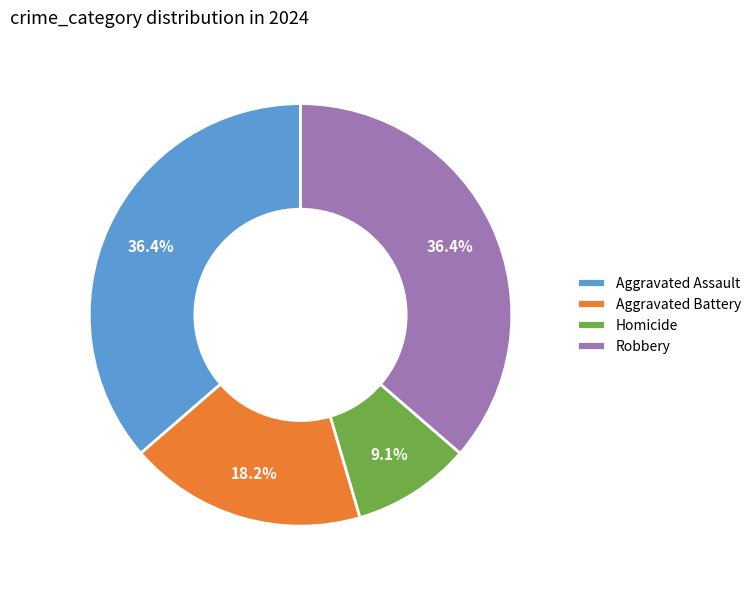

Is there a majority slice in this chart?

No